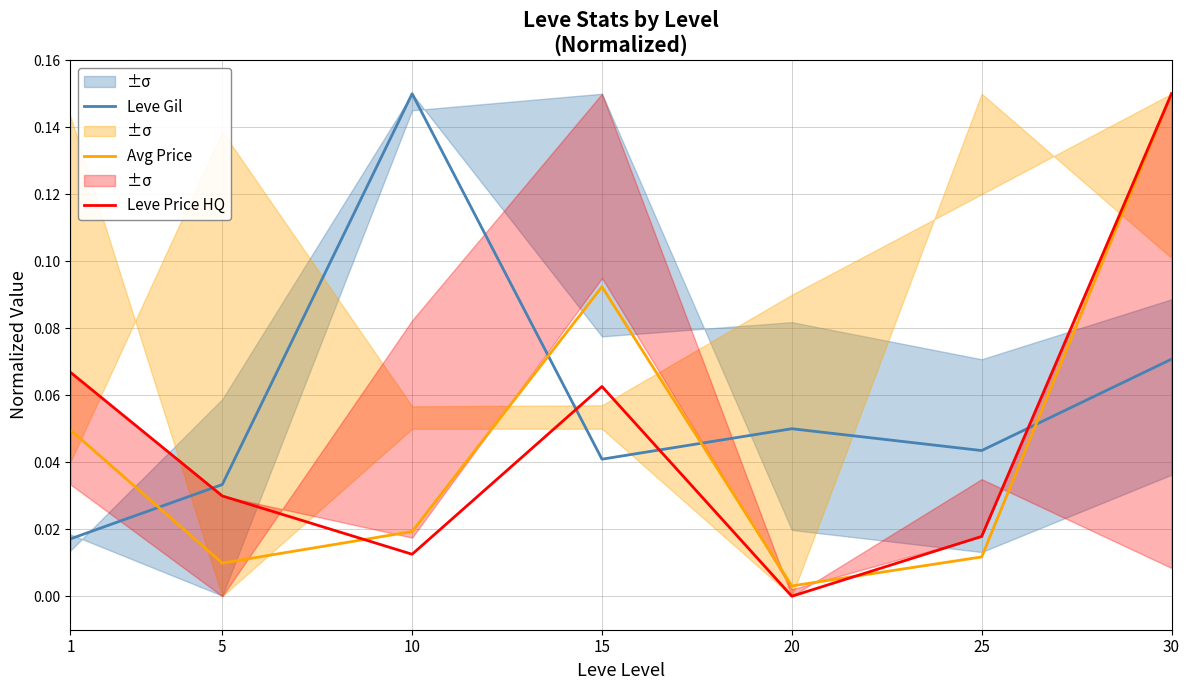

How many distinct data groups are displayed?

3